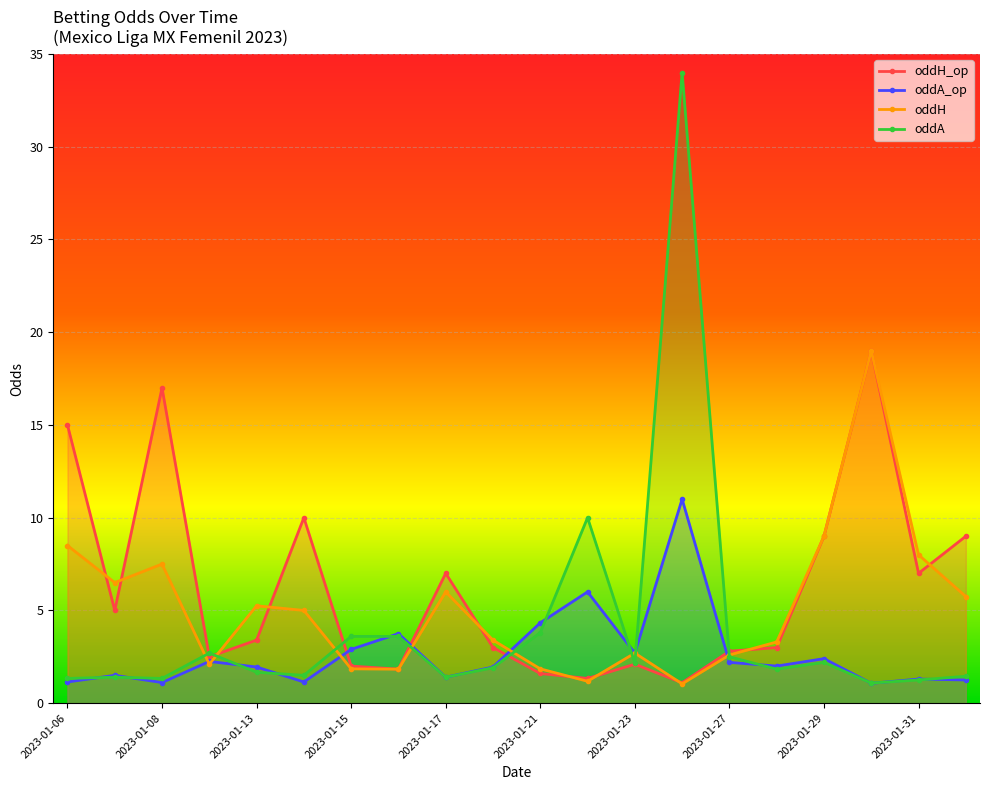

At which category is the sum across all series the highest?

2023-01-24